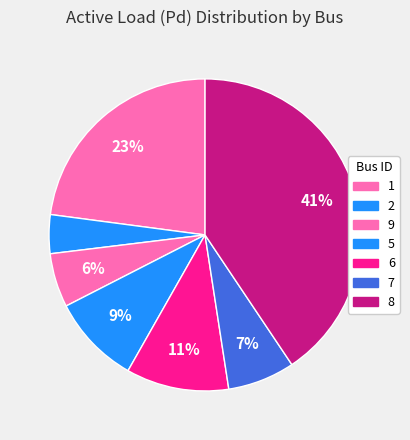

Count the number of slices in the pie.

7